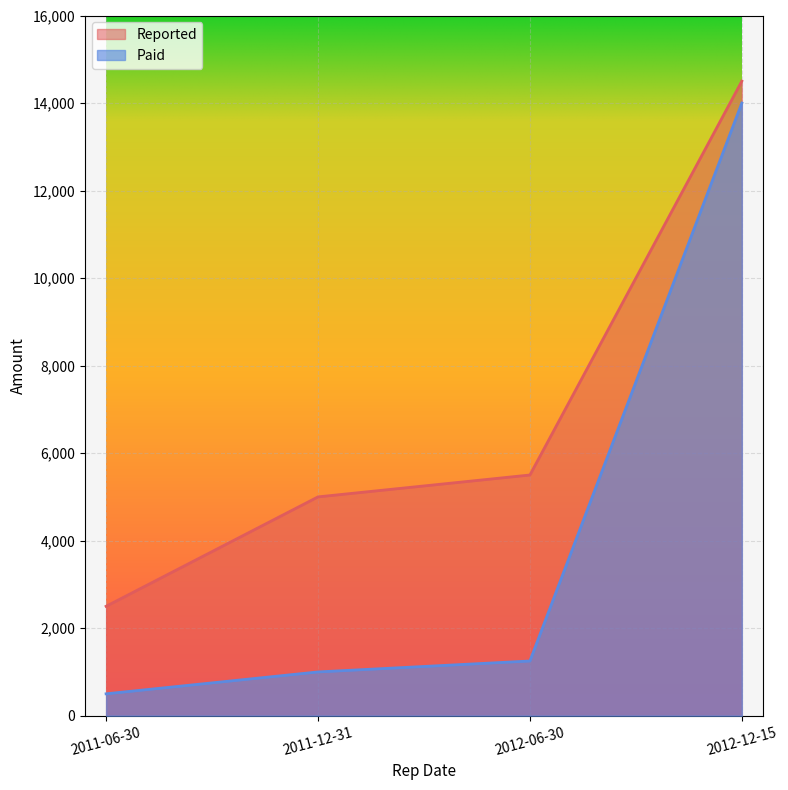

Reading left to right, extract all data points from this chart.

Reported: 2500	5000	5500	14500
Paid: 500	1000	1250	14000